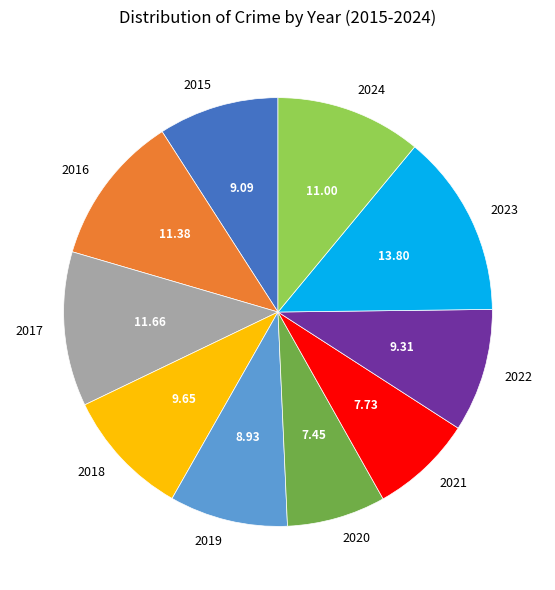

Approximately how many times larger is the value at 2019 compared to 2017?

0.8